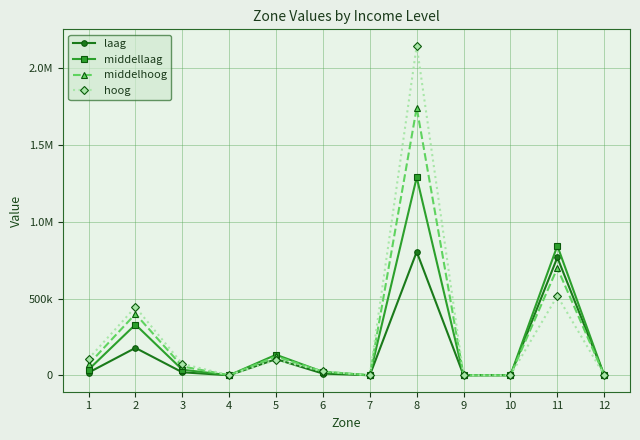

What are all the series names shown in the legend?

laag, middellaag, middelhoog, hoog